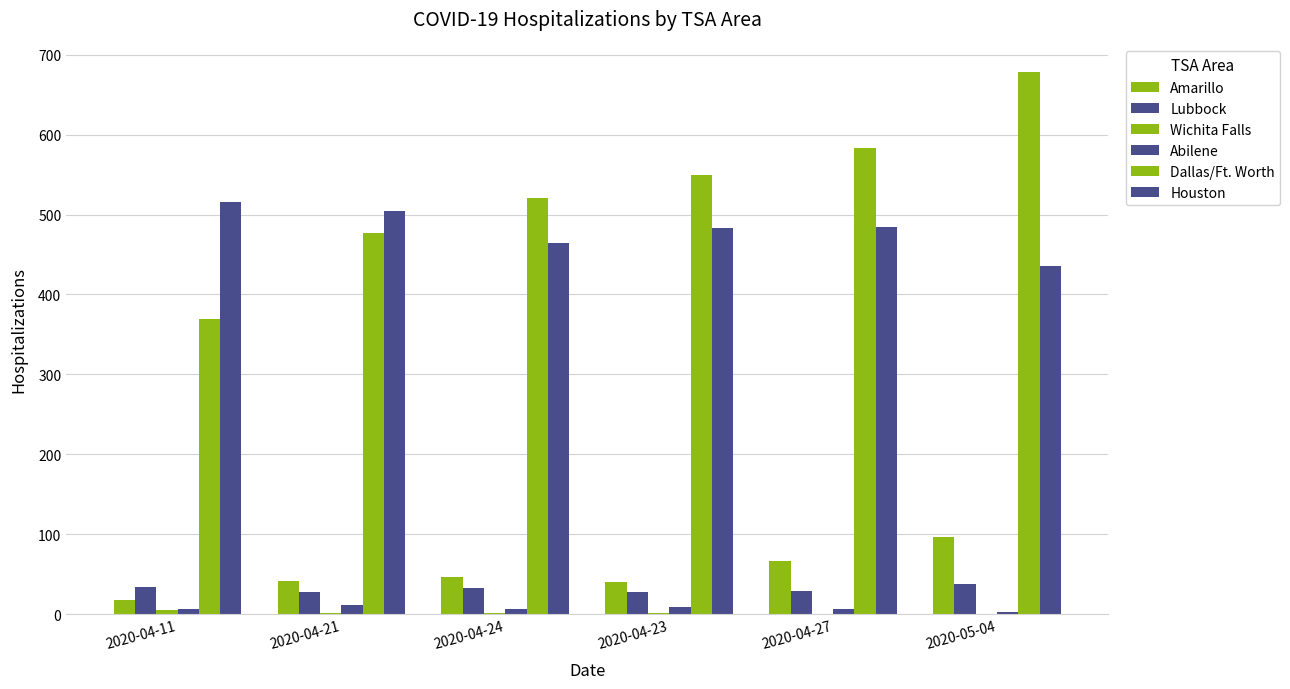

Are the bars horizontal?

No